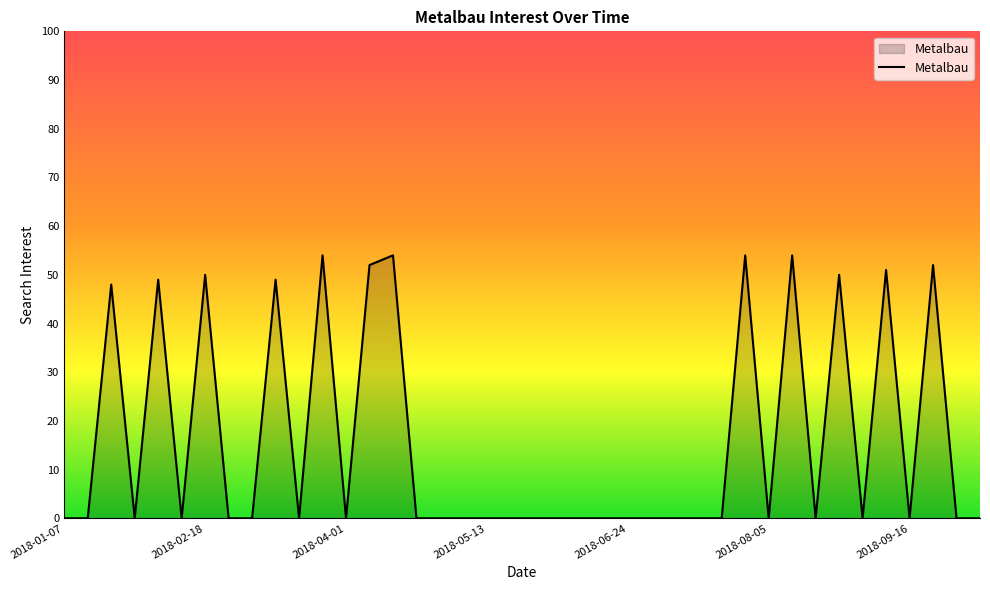

What is the greatest value displayed?

54